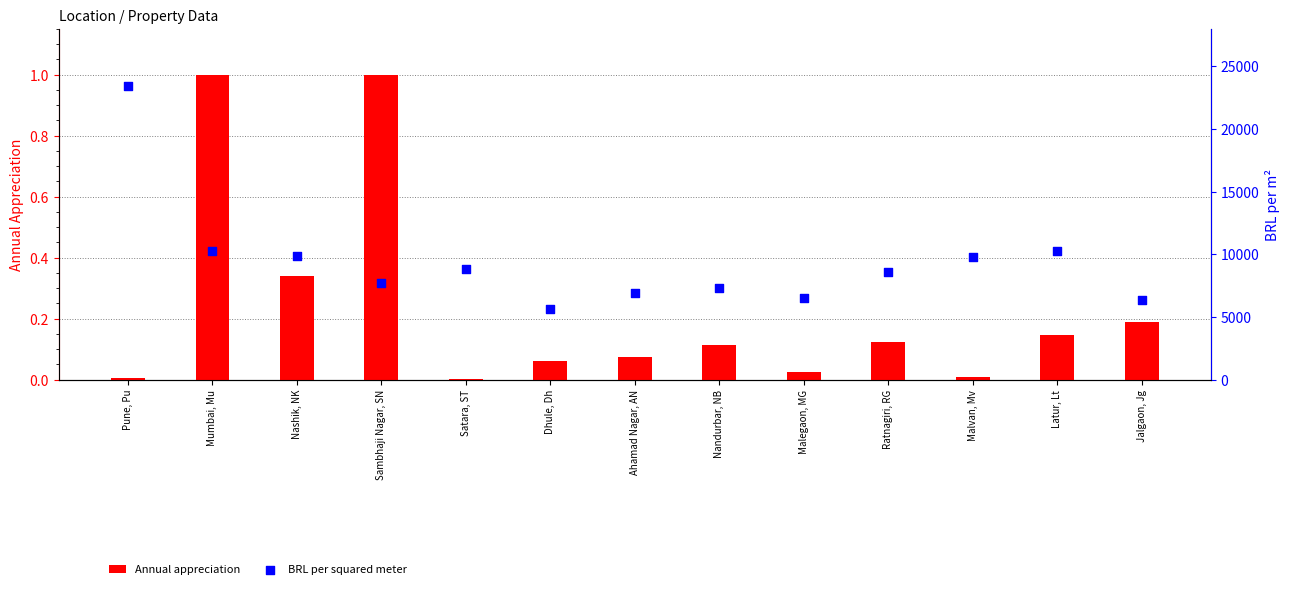

What are all the series names shown in the legend?

Annual appreciation, BRL per squared meter